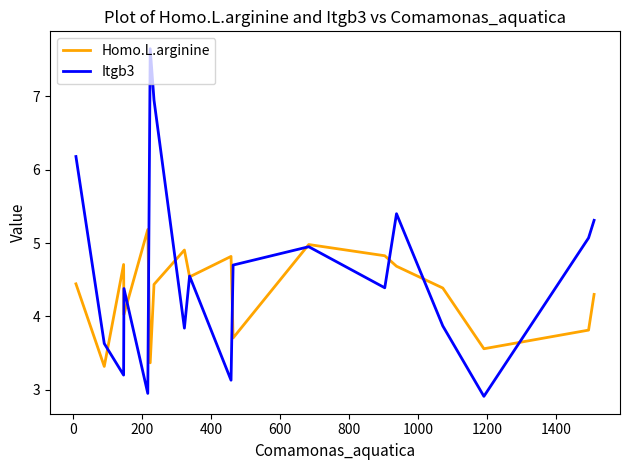

What is the maximum value for Homo.L.arginine?

5.2